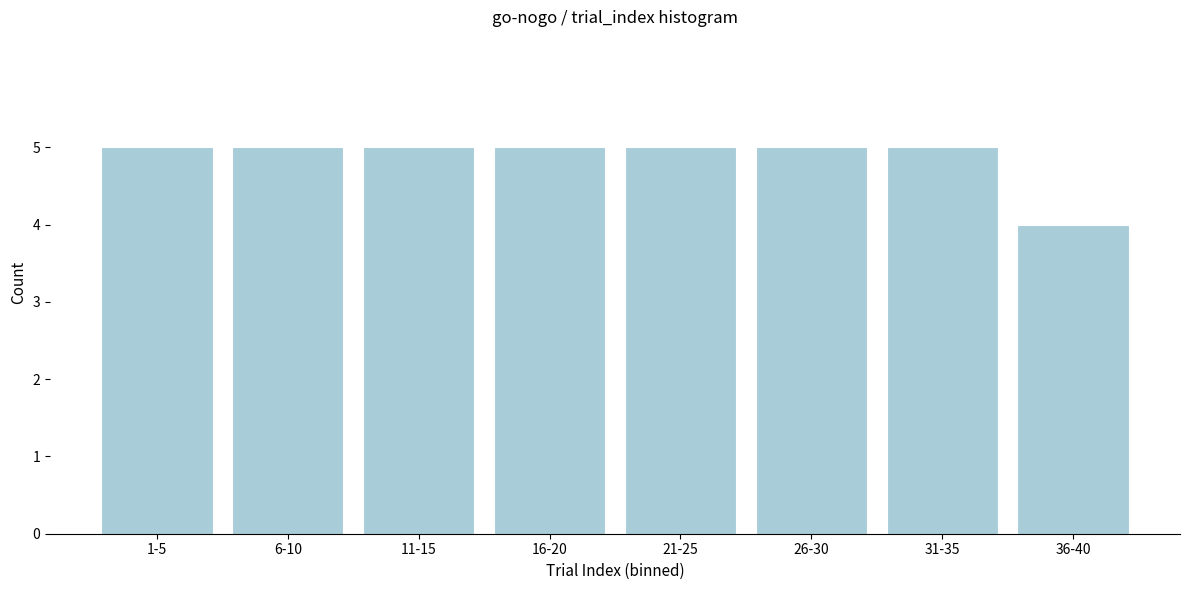

Reading right to left, list all the values displayed in this chart.

4	5	5	5	5	5	5	5